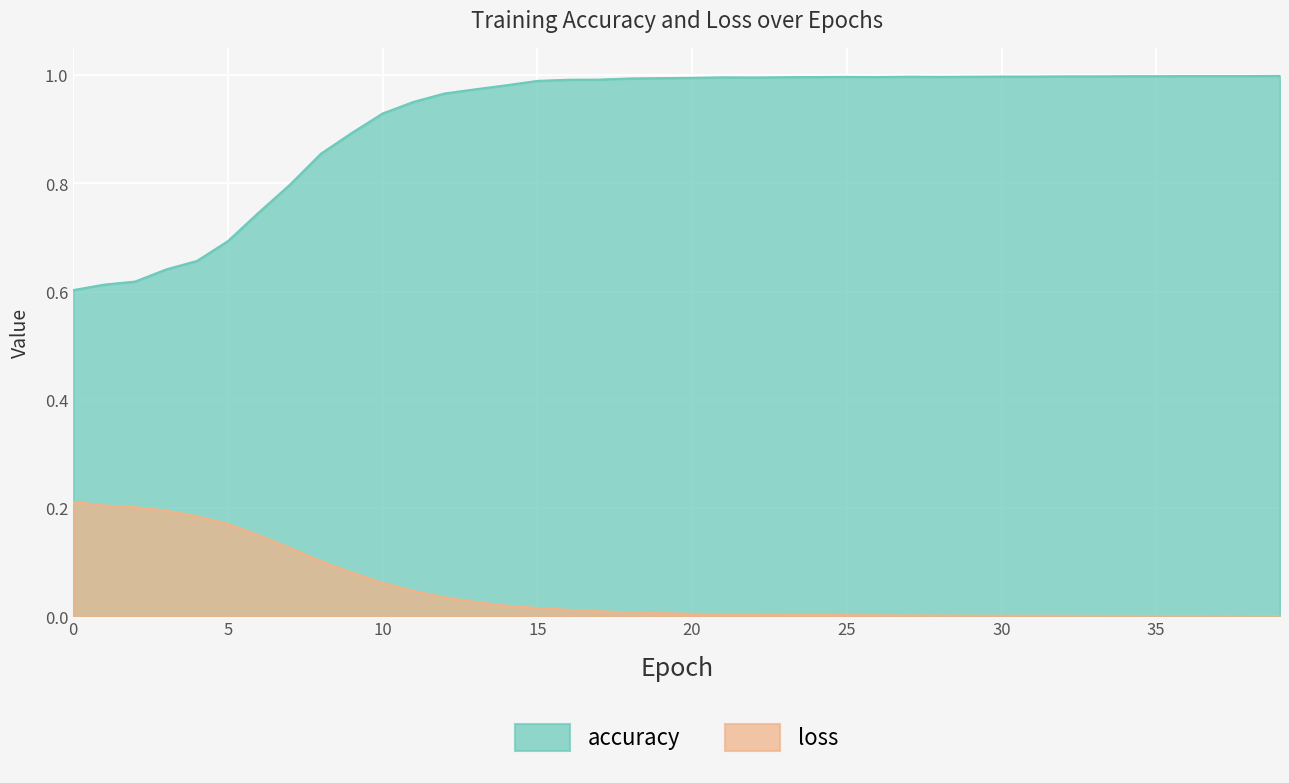

How many lines are shown in the chart?

2